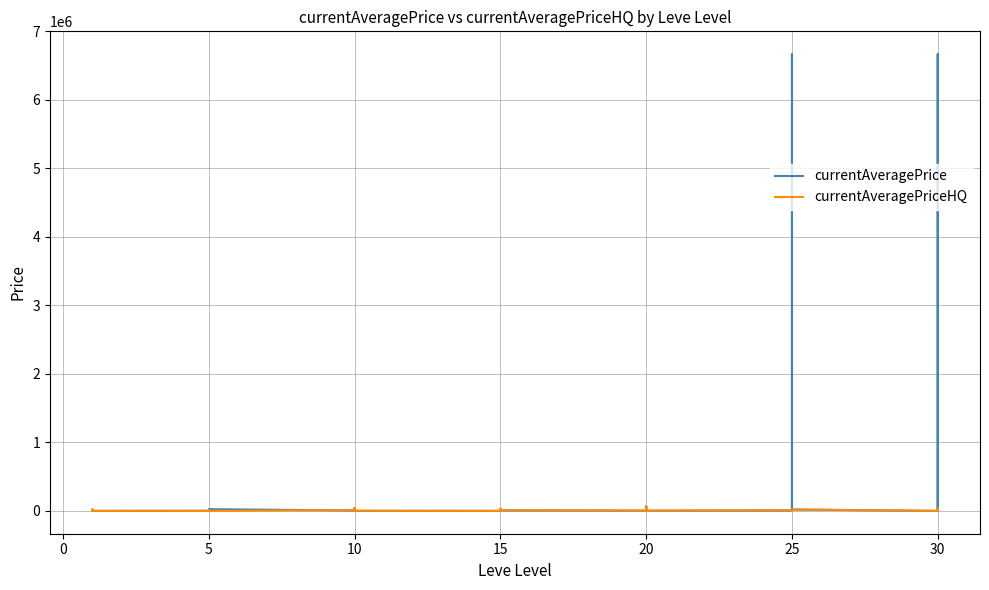

What is the label of the 13th point from the right?

20